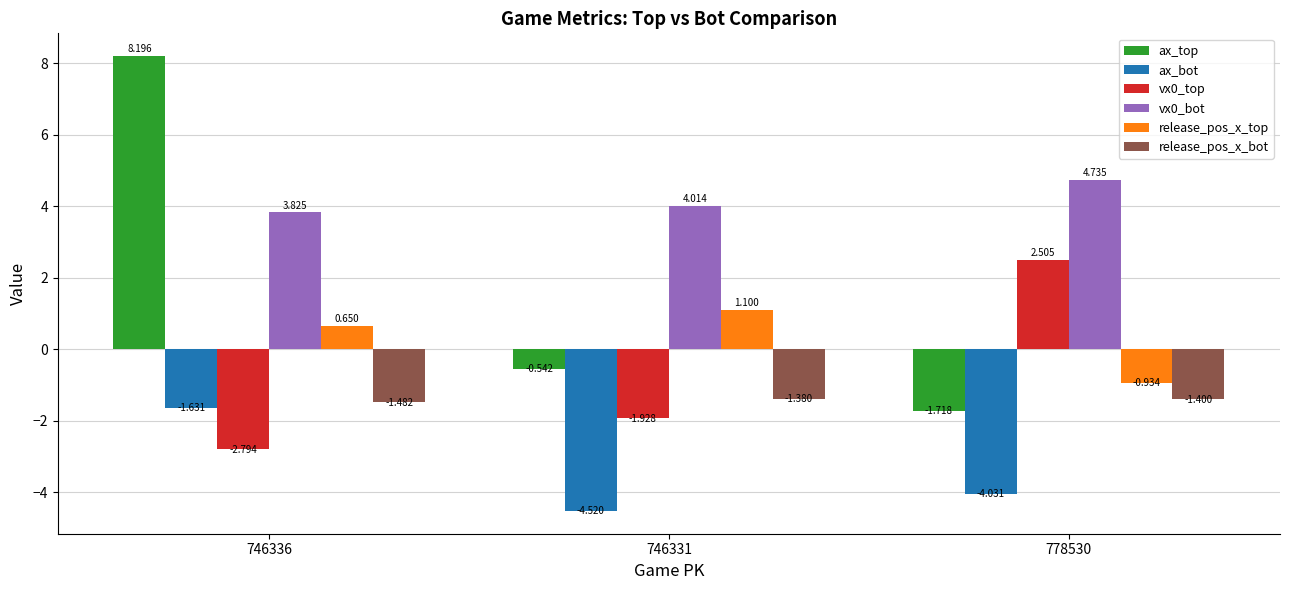

What are all the series names shown in the legend?

ax_top, ax_bot, vx0_top, vx0_bot, release_pos_x_top, release_pos_x_bot